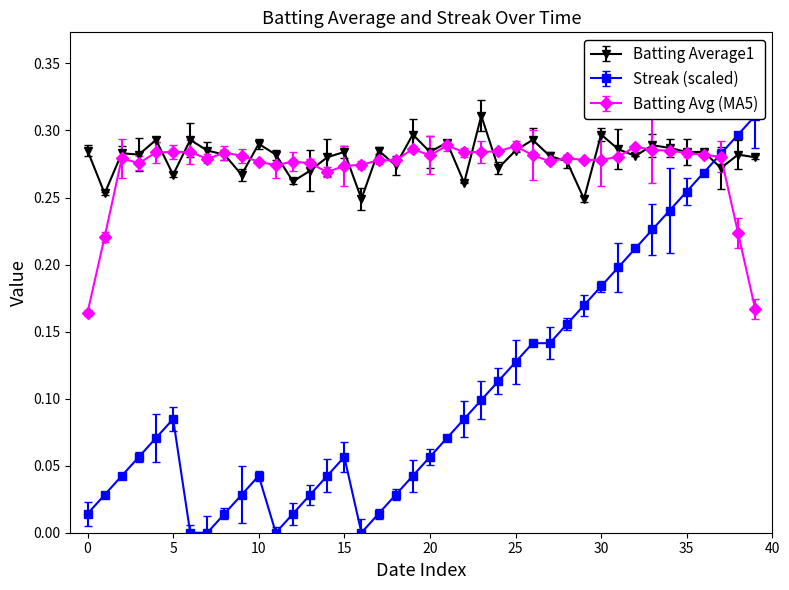

The value of Streak at 2010-08-03 is 0.1. True or false?

True